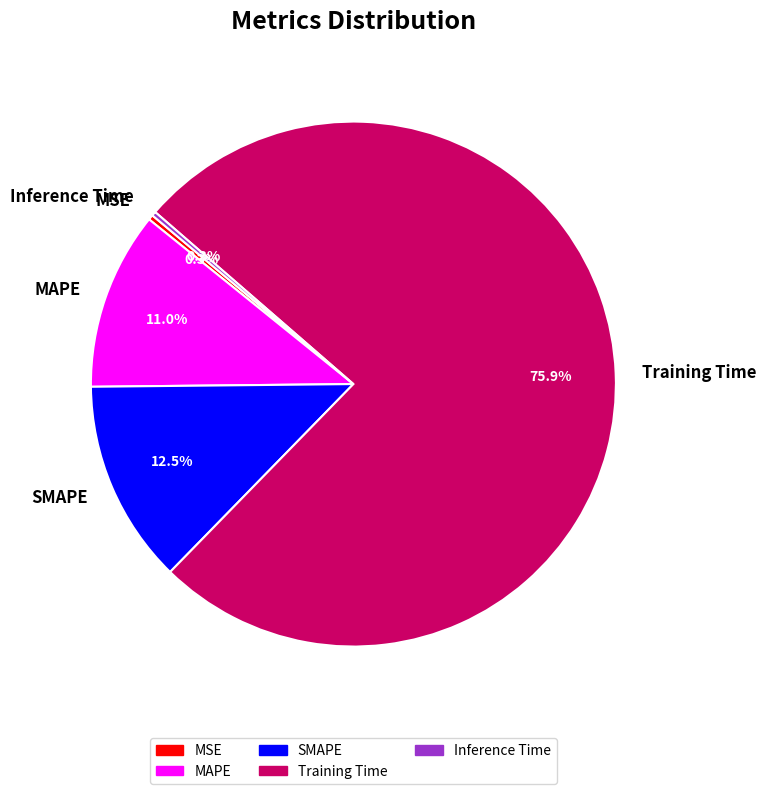

Which slice represents more than half of the pie?

Training Time